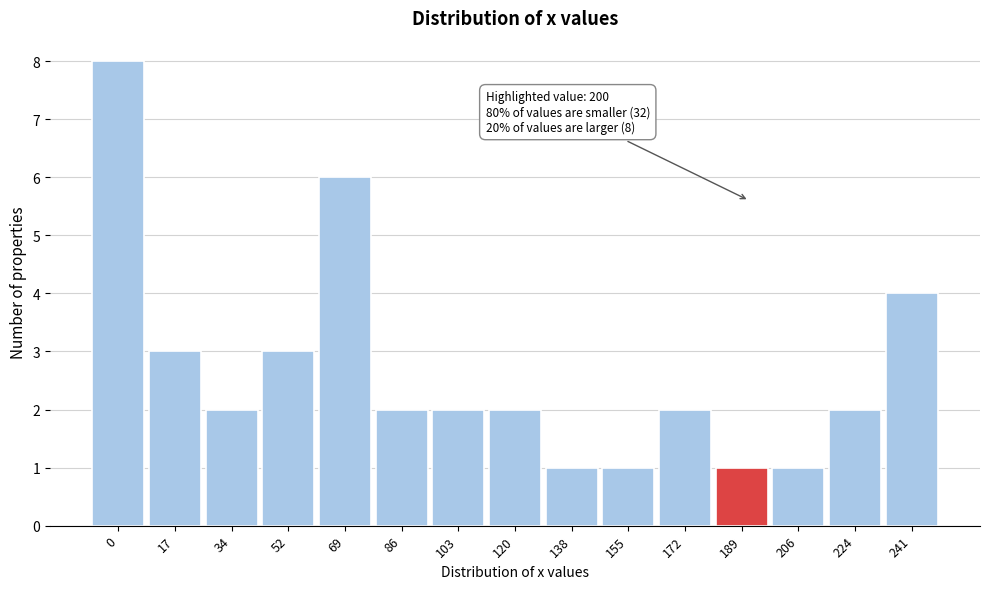

Reading left to right, what are all the values shown in this chart?

8	3	2	3	6	2	2	2	1	1	2	1	1	2	4